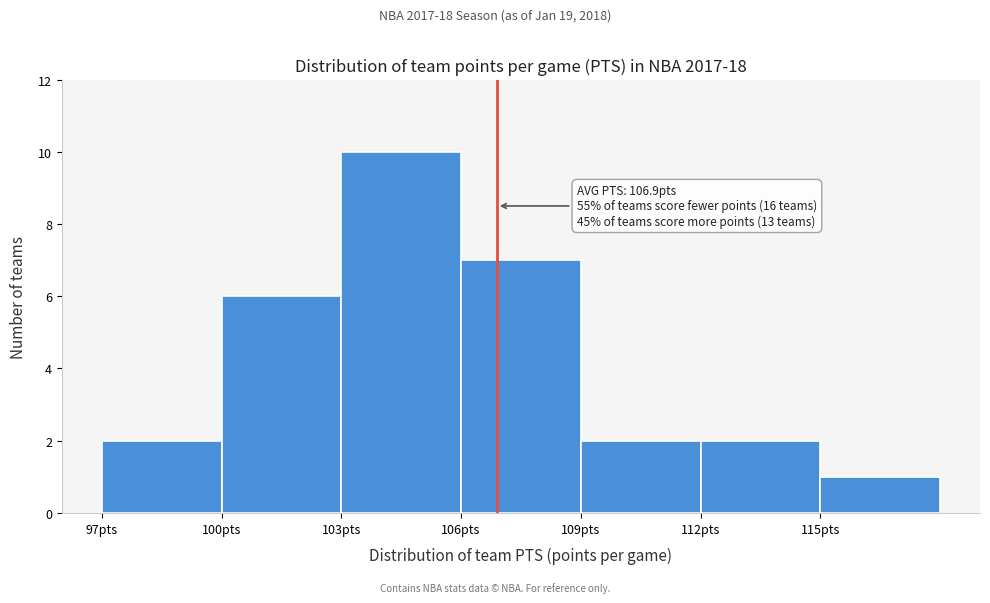

Over which range of the x-axis is the bar tallest?

103 to 106